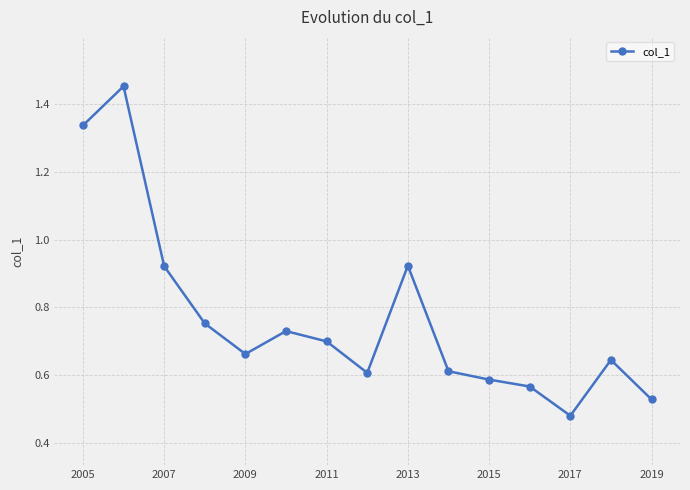

What is the difference between the maximum and minimum values?

1.0